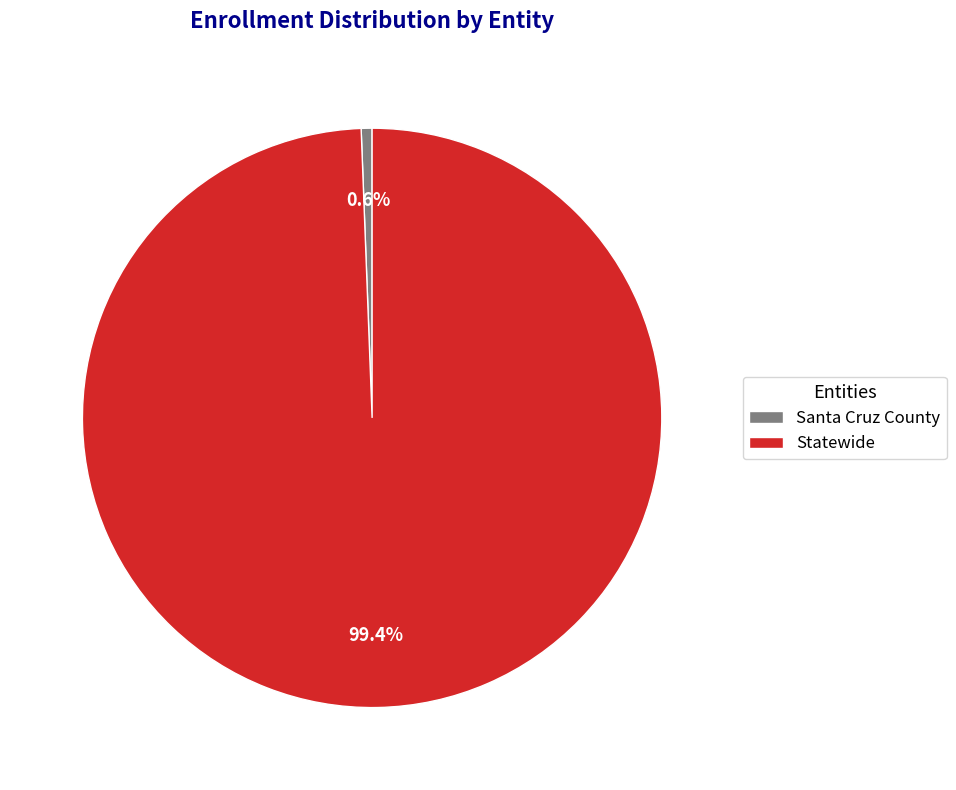

To the nearest percent, what percentage of the pie is Santa Cruz County?

1%